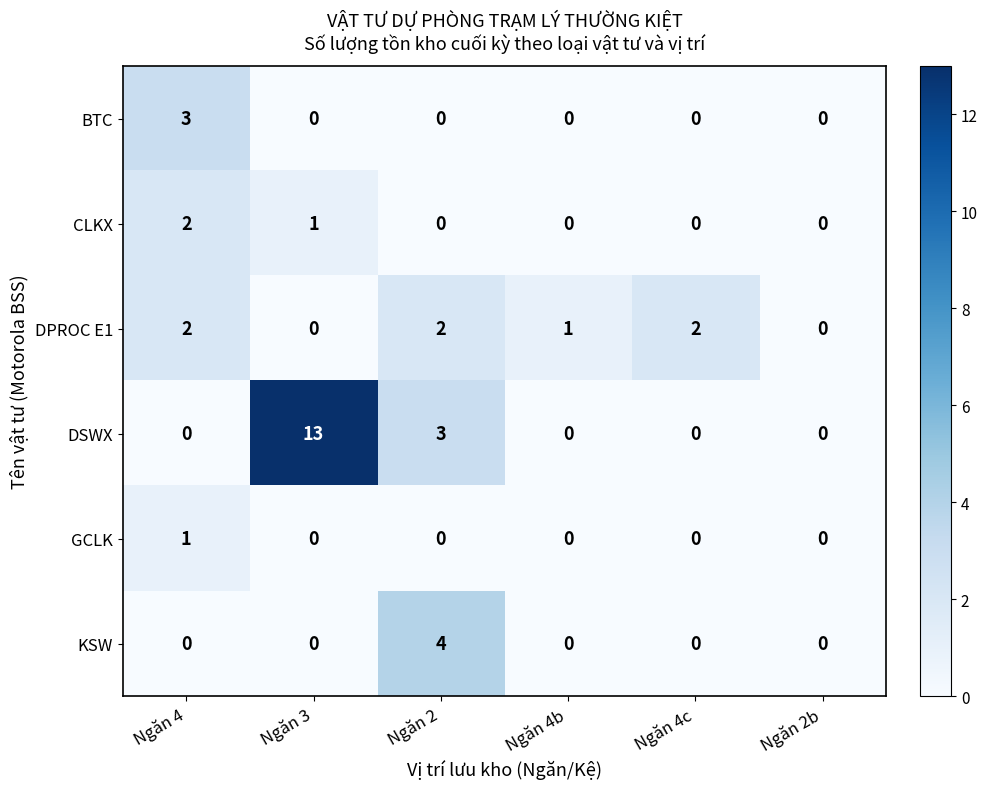

The DPROC E1 series shows 1 at Ngăn 4c. True or false?

False